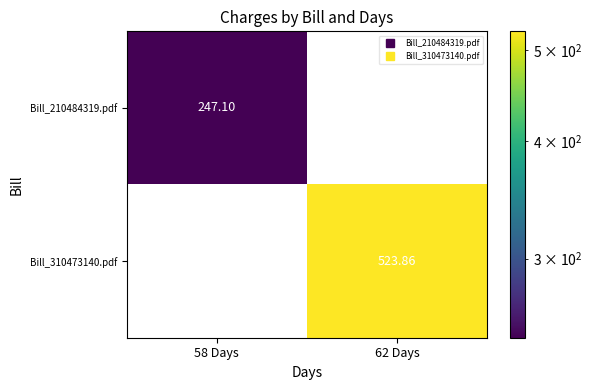

Is the value of Bill_310473140.pdf at 58 Days greater than the value of Bill_210484319.pdf at 58 Days?

No